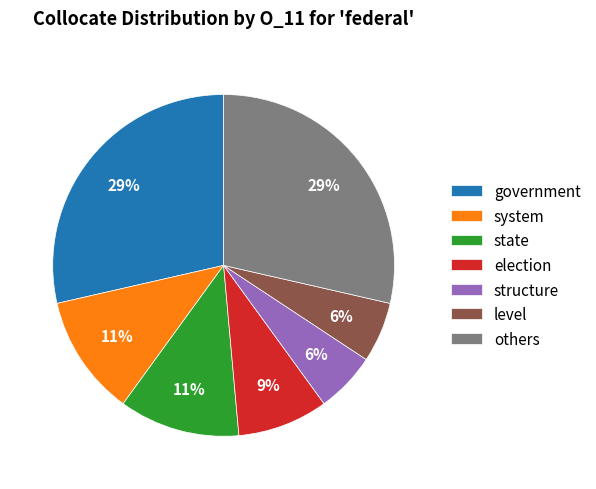

What percentage is the election slice, to the nearest percent?

9%